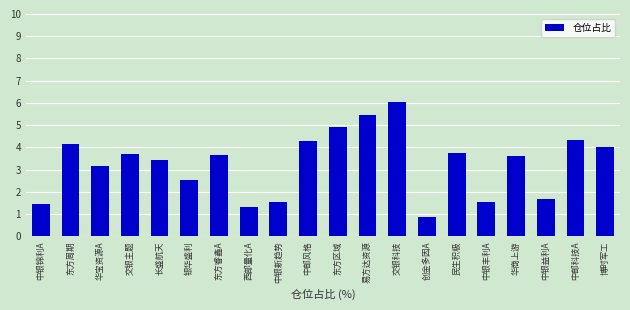

Where does the data first go above 3?

东方周期